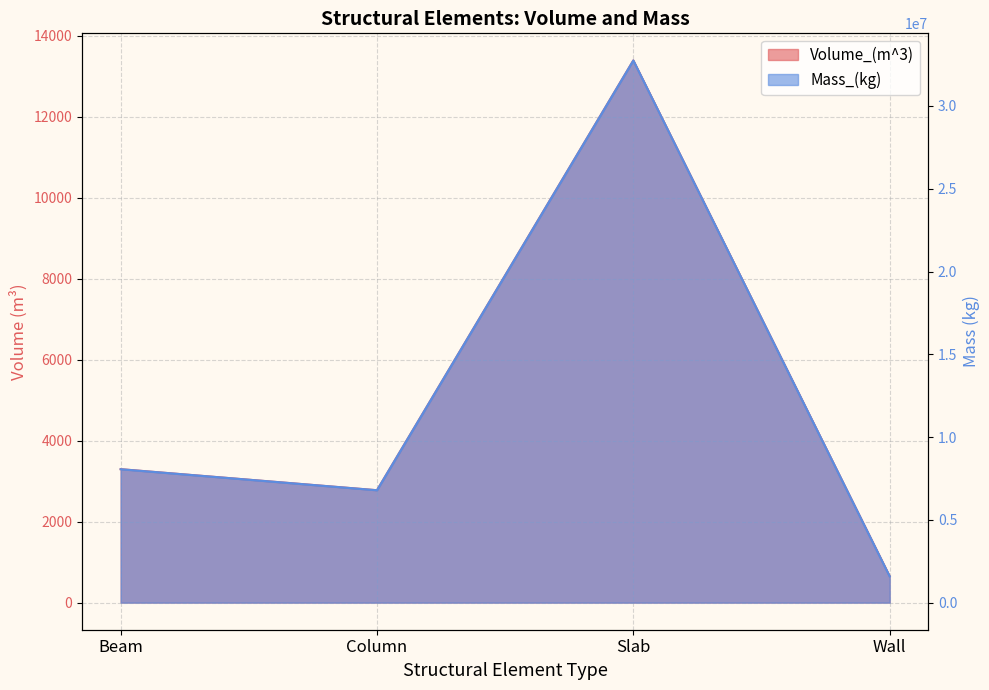

Which label corresponds to the largest value in the chart?

Slab